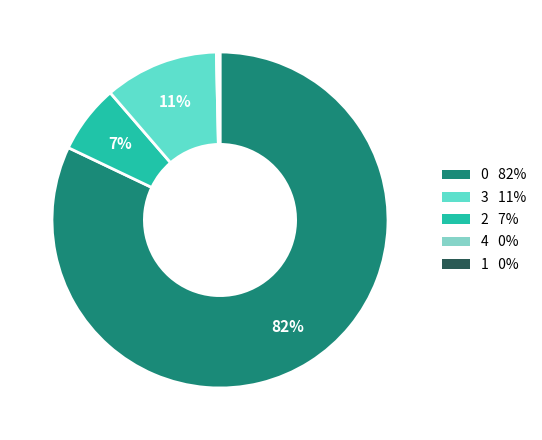

Is there any slice that represents more than half of the pie?

Yes